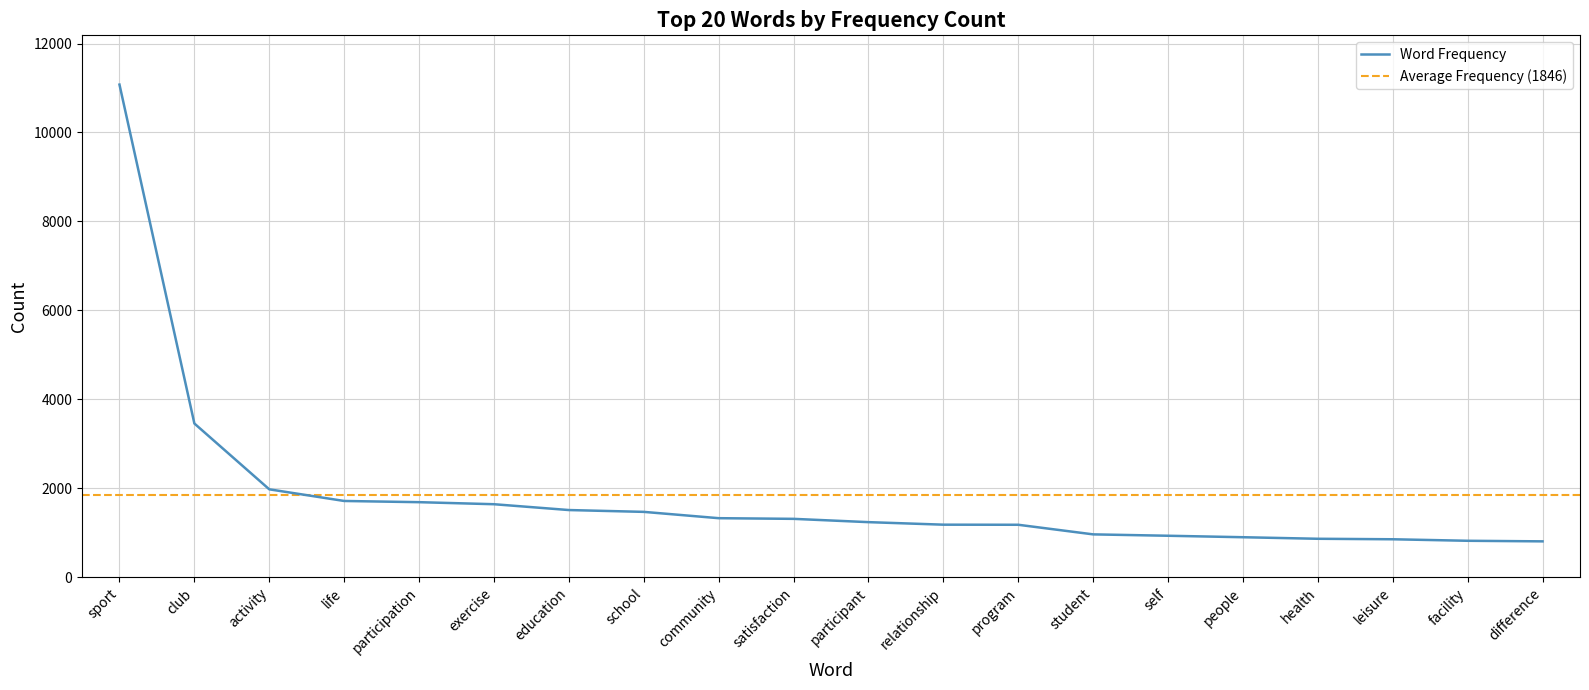

Is it true that the value at health is 1450?

False